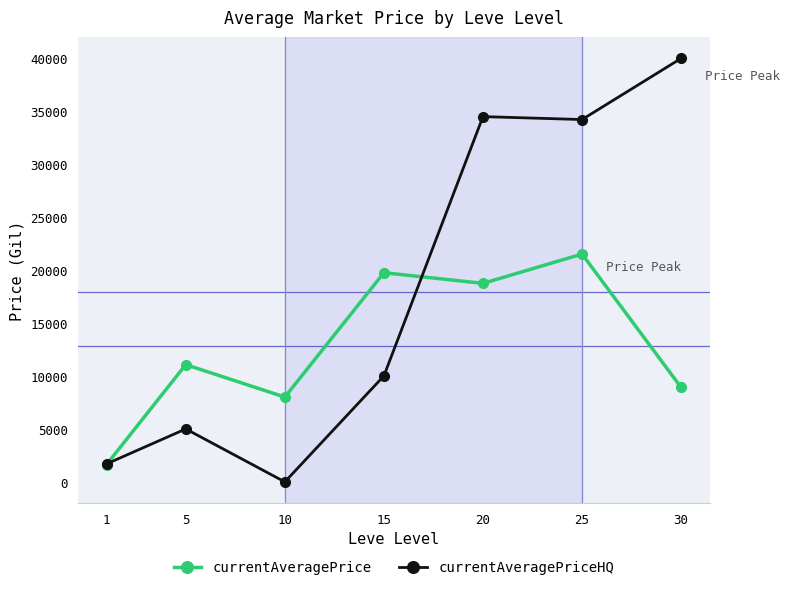

At 15, list the series in order from largest to smallest.

currentAveragePrice, currentAveragePriceHQ